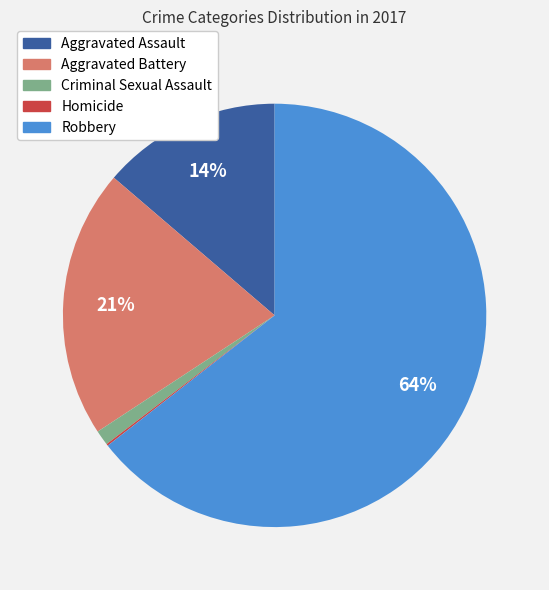

What is the ratio of the value at Aggravated Assault to the value at Aggravated Battery?

0.7